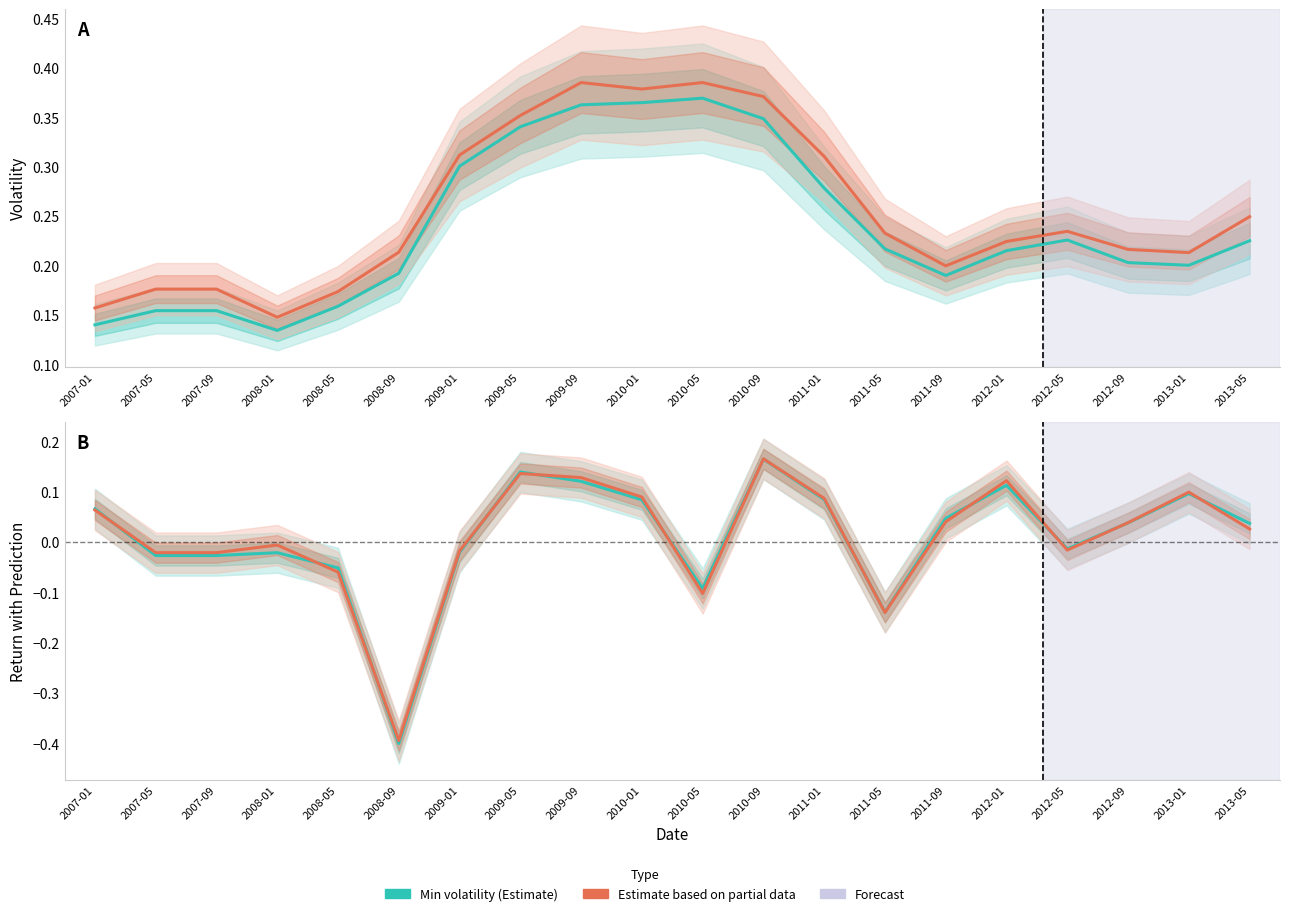

Which category has the lowest value in the Sharpe Ratio (Estimate based on partial data) series?

2008-09